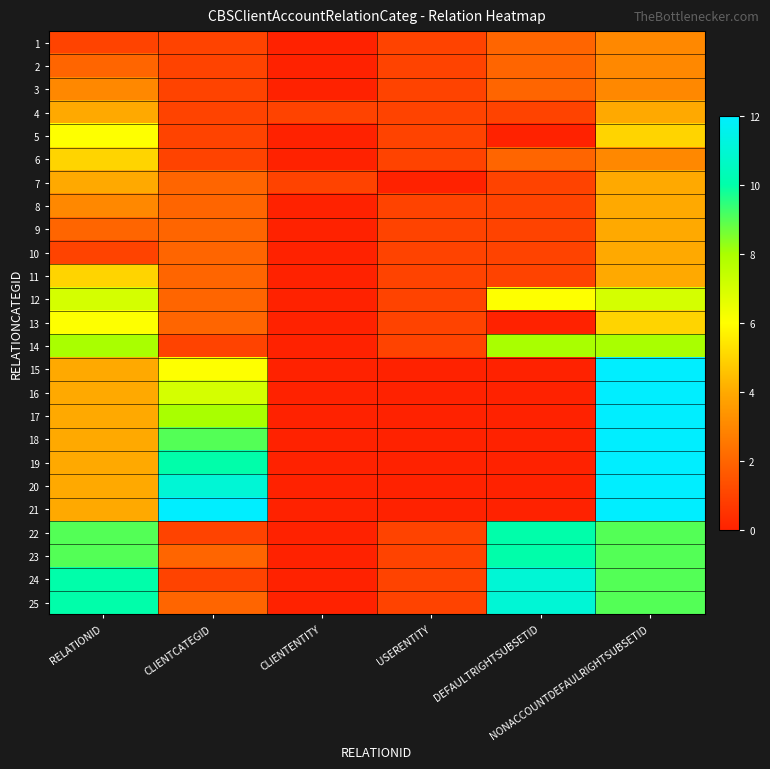

Reading left to right, extract all data points from this chart.

1: RELATIONID=1	CLIENTCATEGID=1	CLIENTENTITY=0	USERENTITY=1	DEFAULTRIGHTSUBSETID=2	NONACCOUNTDEFAULRIGHTSUBSETID=3
2: RELATIONID=2	CLIENTCATEGID=1	CLIENTENTITY=0	USERENTITY=1	DEFAULTRIGHTSUBSETID=2	NONACCOUNTDEFAULRIGHTSUBSETID=3
3: RELATIONID=3	CLIENTCATEGID=1	CLIENTENTITY=0	USERENTITY=1	DEFAULTRIGHTSUBSETID=2	NONACCOUNTDEFAULRIGHTSUBSETID=3
4: RELATIONID=4	CLIENTCATEGID=1	CLIENTENTITY=1	USERENTITY=1	DEFAULTRIGHTSUBSETID=1	NONACCOUNTDEFAULRIGHTSUBSETID=4
5: RELATIONID=6	CLIENTCATEGID=1	CLIENTENTITY=0	USERENTITY=1	DEFAULTRIGHTSUBSETID=0	NONACCOUNTDEFAULRIGHTSUBSETID=5
6: RELATIONID=5	CLIENTCATEGID=1	CLIENTENTITY=0	USERENTITY=1	DEFAULTRIGHTSUBSETID=2	NONACCOUNTDEFAULRIGHTSUBSETID=3
7: RELATIONID=4	CLIENTCATEGID=2	CLIENTENTITY=1	USERENTITY=0	DEFAULTRIGHTSUBSETID=1	NONACCOUNTDEFAULRIGHTSUBSETID=4
8: RELATIONID=3	CLIENTCATEGID=2	CLIENTENTITY=0	USERENTITY=1	DEFAULTRIGHTSUBSETID=1	NONACCOUNTDEFAULRIGHTSUBSETID=4
9: RELATIONID=2	CLIENTCATEGID=2	CLIENTENTITY=0	USERENTITY=1	DEFAULTRIGHTSUBSETID=1	NONACCOUNTDEFAULRIGHTSUBSETID=4
10: RELATIONID=1	CLIENTCATEGID=2	CLIENTENTITY=0	USERENTITY=1	DEFAULTRIGHTSUBSETID=1	NONACCOUNTDEFAULRIGHTSUBSETID=4
11: RELATIONID=5	CLIENTCATEGID=2	CLIENTENTITY=0	USERENTITY=1	DEFAULTRIGHTSUBSETID=1	NONACCOUNTDEFAULRIGHTSUBSETID=4
12: RELATIONID=7	CLIENTCATEGID=2	CLIENTENTITY=0	USERENTITY=1	DEFAULTRIGHTSUBSETID=6	NONACCOUNTDEFAULRIGHTSUBSETID=7
13: RELATIONID=6	CLIENTCATEGID=2	CLIENTENTITY=0	USERENTITY=1	DEFAULTRIGHTSUBSETID=0	NONACCOUNTDEFAULRIGHTSUBSETID=5
14: RELATIONID=8	CLIENTCATEGID=1	CLIENTENTITY=0	USERENTITY=1	DEFAULTRIGHTSUBSETID=8	NONACCOUNTDEFAULRIGHTSUBSETID=8
15: RELATIONID=4	CLIENTCATEGID=6	CLIENTENTITY=0	USERENTITY=0	DEFAULTRIGHTSUBSETID=0	NONACCOUNTDEFAULRIGHTSUBSETID=12
16: RELATIONID=4	CLIENTCATEGID=7	CLIENTENTITY=0	USERENTITY=0	DEFAULTRIGHTSUBSETID=0	NONACCOUNTDEFAULRIGHTSUBSETID=12
17: RELATIONID=4	CLIENTCATEGID=8	CLIENTENTITY=0	USERENTITY=0	DEFAULTRIGHTSUBSETID=0	NONACCOUNTDEFAULRIGHTSUBSETID=12
18: RELATIONID=4	CLIENTCATEGID=9	CLIENTENTITY=0	USERENTITY=0	DEFAULTRIGHTSUBSETID=0	NONACCOUNTDEFAULRIGHTSUBSETID=12
19: RELATIONID=4	CLIENTCATEGID=10	CLIENTENTITY=0	USERENTITY=0	DEFAULTRIGHTSUBSETID=0	NONACCOUNTDEFAULRIGHTSUBSETID=12
20: RELATIONID=4	CLIENTCATEGID=11	CLIENTENTITY=0	USERENTITY=0	DEFAULTRIGHTSUBSETID=0	NONACCOUNTDEFAULRIGHTSUBSETID=12
21: RELATIONID=4	CLIENTCATEGID=12	CLIENTENTITY=0	USERENTITY=0	DEFAULTRIGHTSUBSETID=0	NONACCOUNTDEFAULRIGHTSUBSETID=12
22: RELATIONID=9	CLIENTCATEGID=1	CLIENTENTITY=0	USERENTITY=1	DEFAULTRIGHTSUBSETID=10	NONACCOUNTDEFAULRIGHTSUBSETID=9
23: RELATIONID=9	CLIENTCATEGID=2	CLIENTENTITY=0	USERENTITY=1	DEFAULTRIGHTSUBSETID=10	NONACCOUNTDEFAULRIGHTSUBSETID=9
24: RELATIONID=10	CLIENTCATEGID=1	CLIENTENTITY=0	USERENTITY=1	DEFAULTRIGHTSUBSETID=11	NONACCOUNTDEFAULRIGHTSUBSETID=9
25: RELATIONID=10	CLIENTCATEGID=2	CLIENTENTITY=0	USERENTITY=1	DEFAULTRIGHTSUBSETID=11	NONACCOUNTDEFAULRIGHTSUBSETID=9